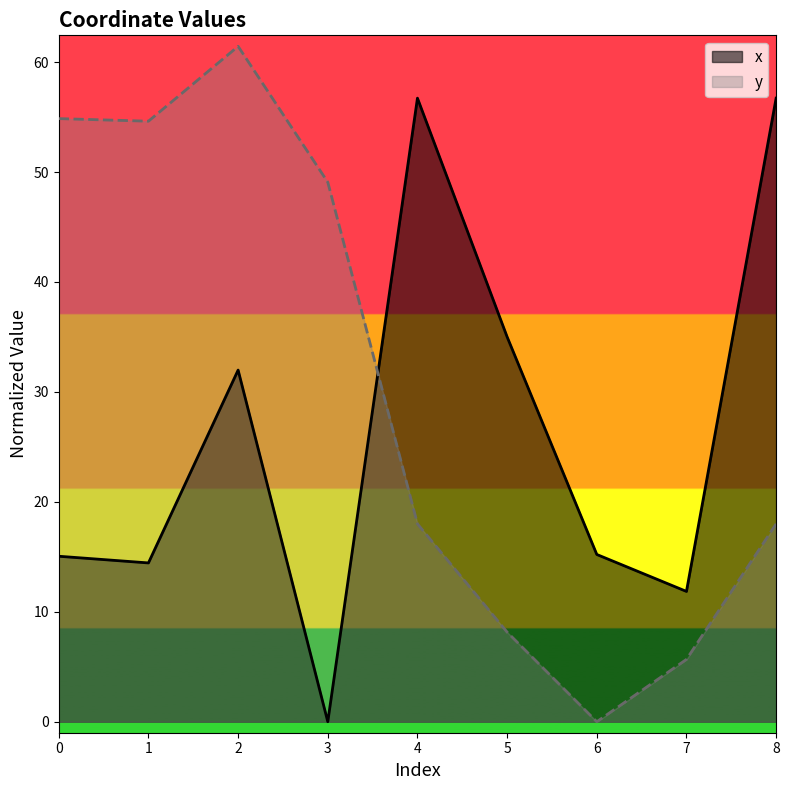

Where is the first local maximum for y?

2